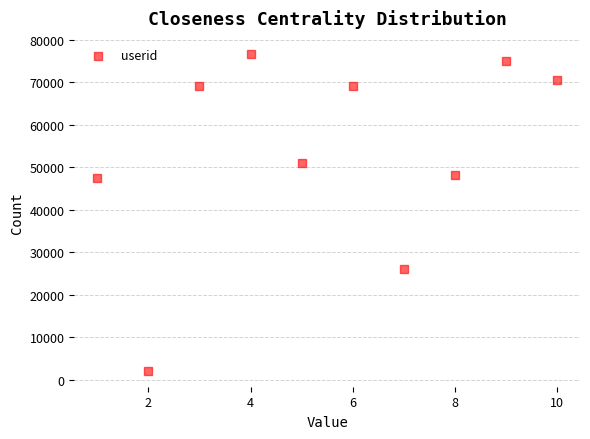

What is the range of Y values (max minus min)?

74721